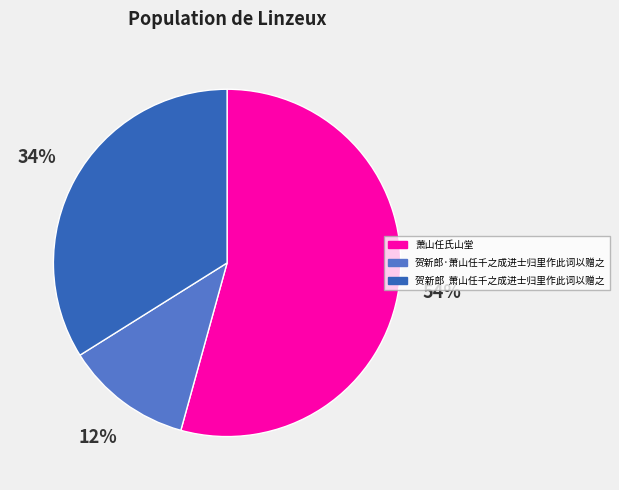

What is the largest slice in the pie chart?

萧山任氏山堂